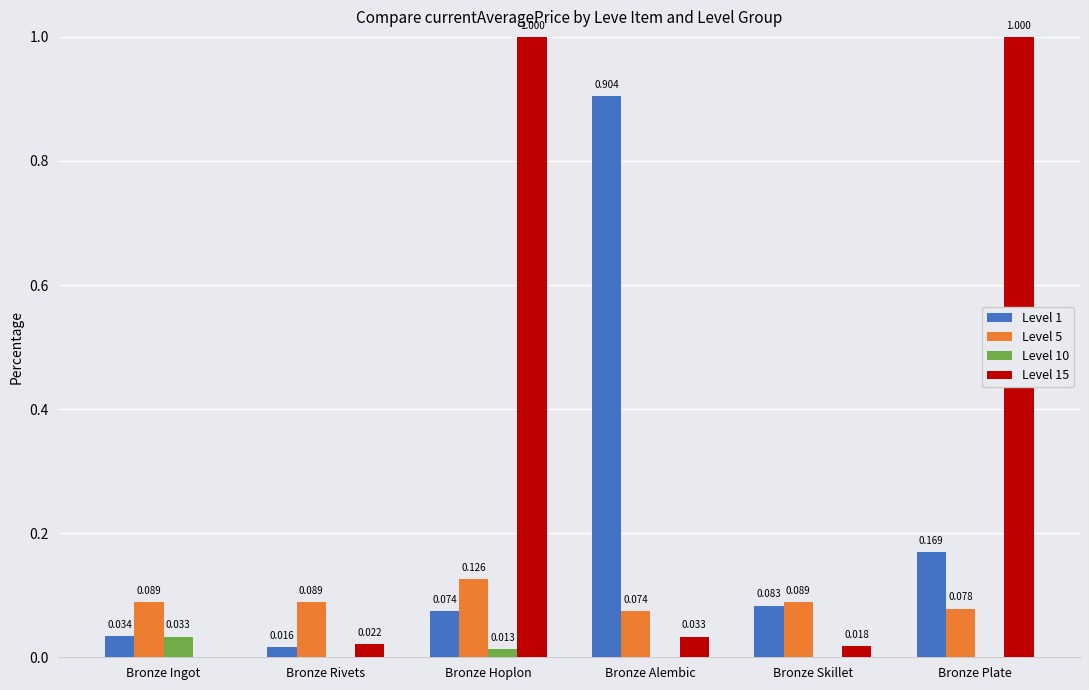

At which category is the sum across all series the highest?

Bronze Plate